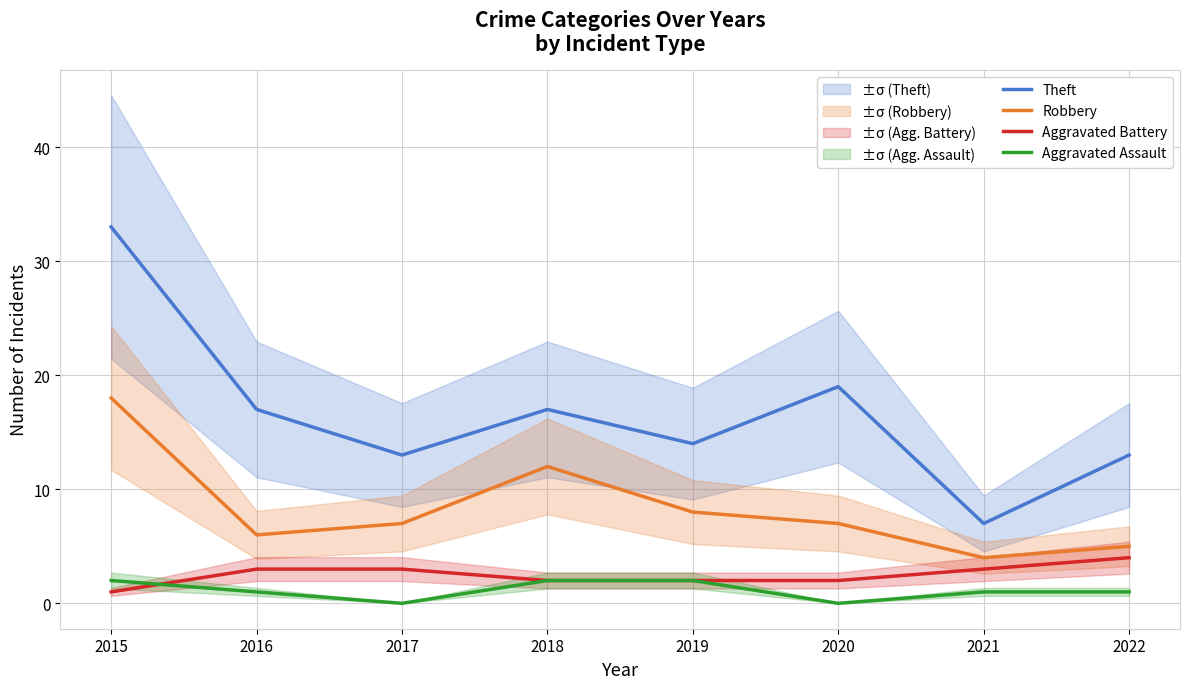

List the series in order of their peak value, highest first.

Theft, Robbery, Aggravated Battery, Aggravated Assault